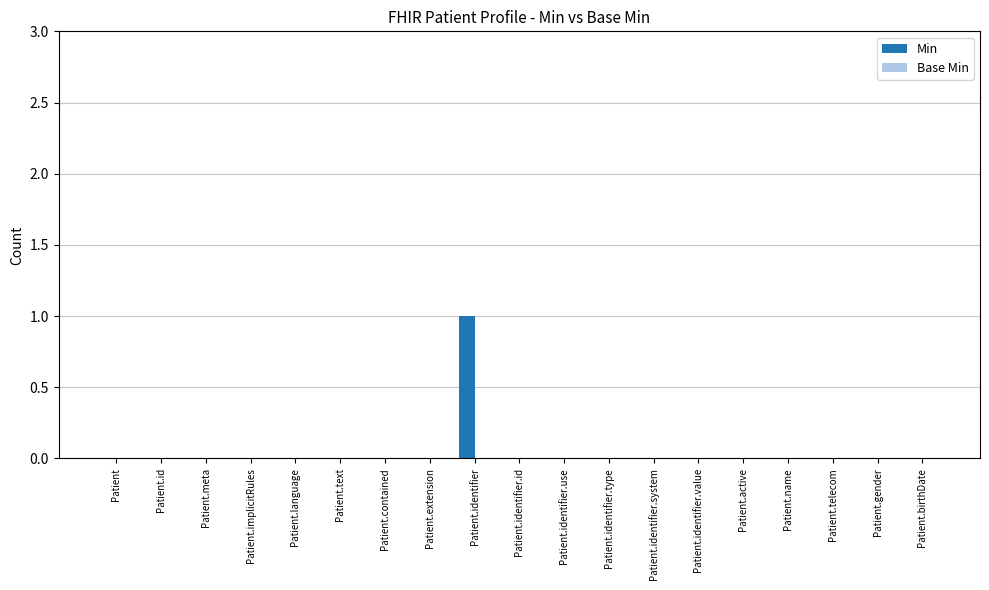

True or false: the data shows -1 at Patient.identifier.use.

False